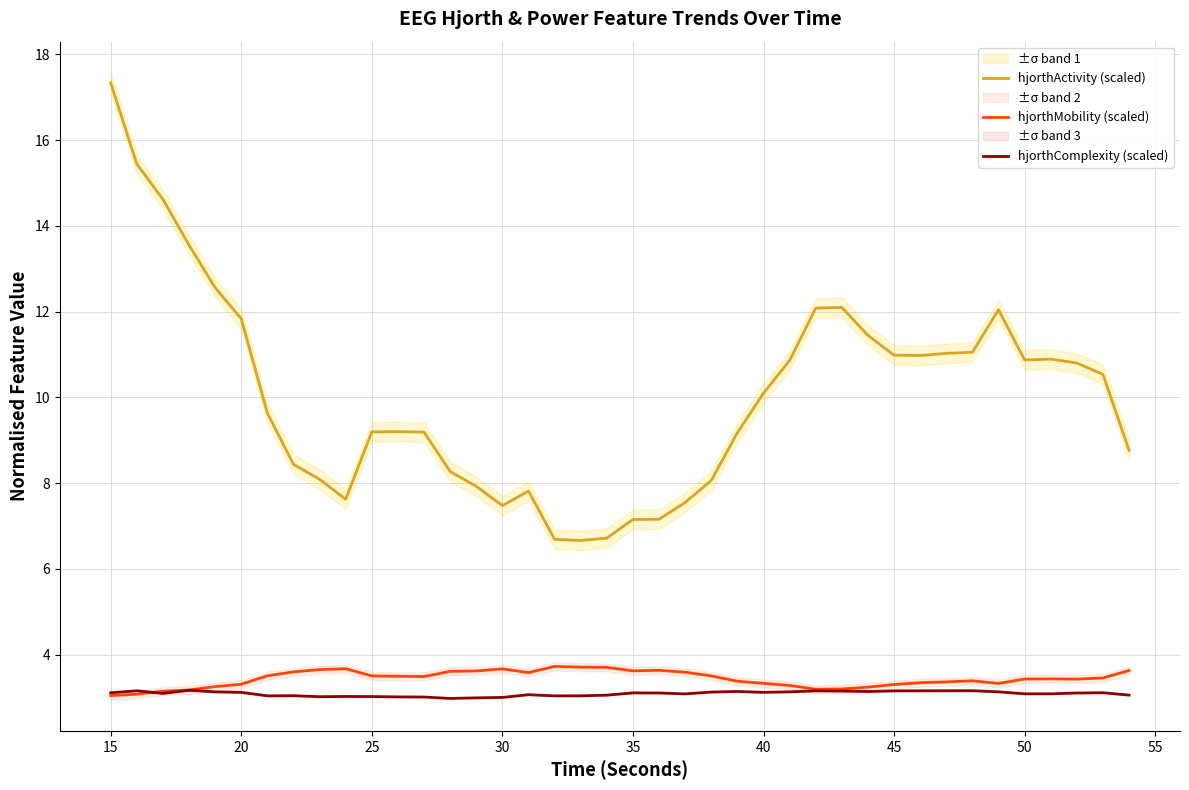

True or false: hjorthComplexity (scaled) and hjorthActivity (scaled) intersect in this chart.

False